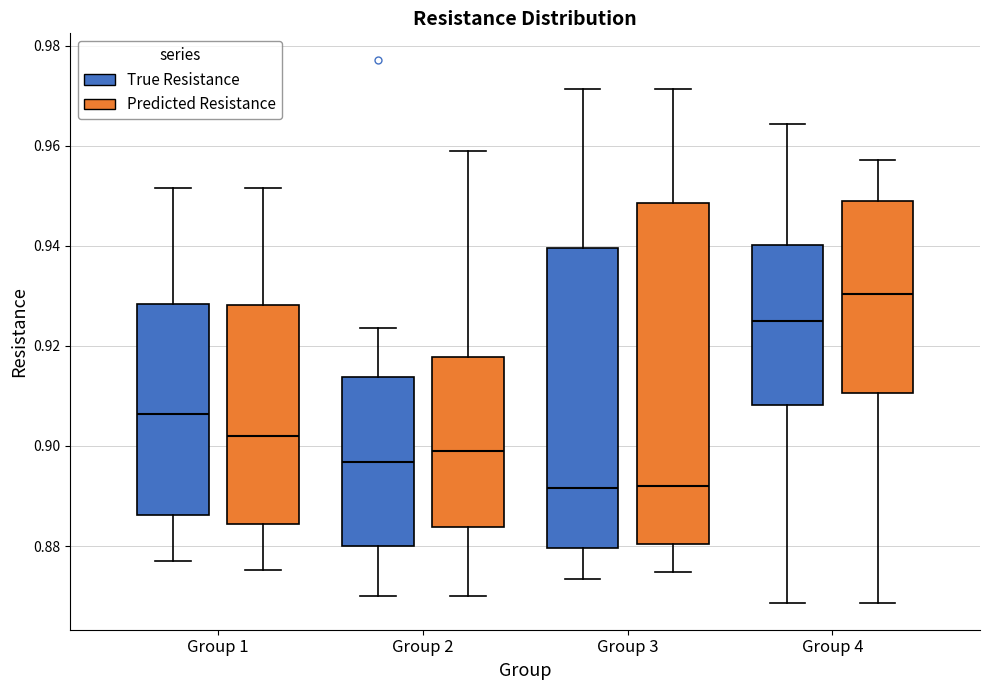

Where does the lower whisker of the box for Group 1 (Predicted Resistance) end on the y-axis? The values are not printed on the chart, so give them approximately, as read against the axis.

0.876